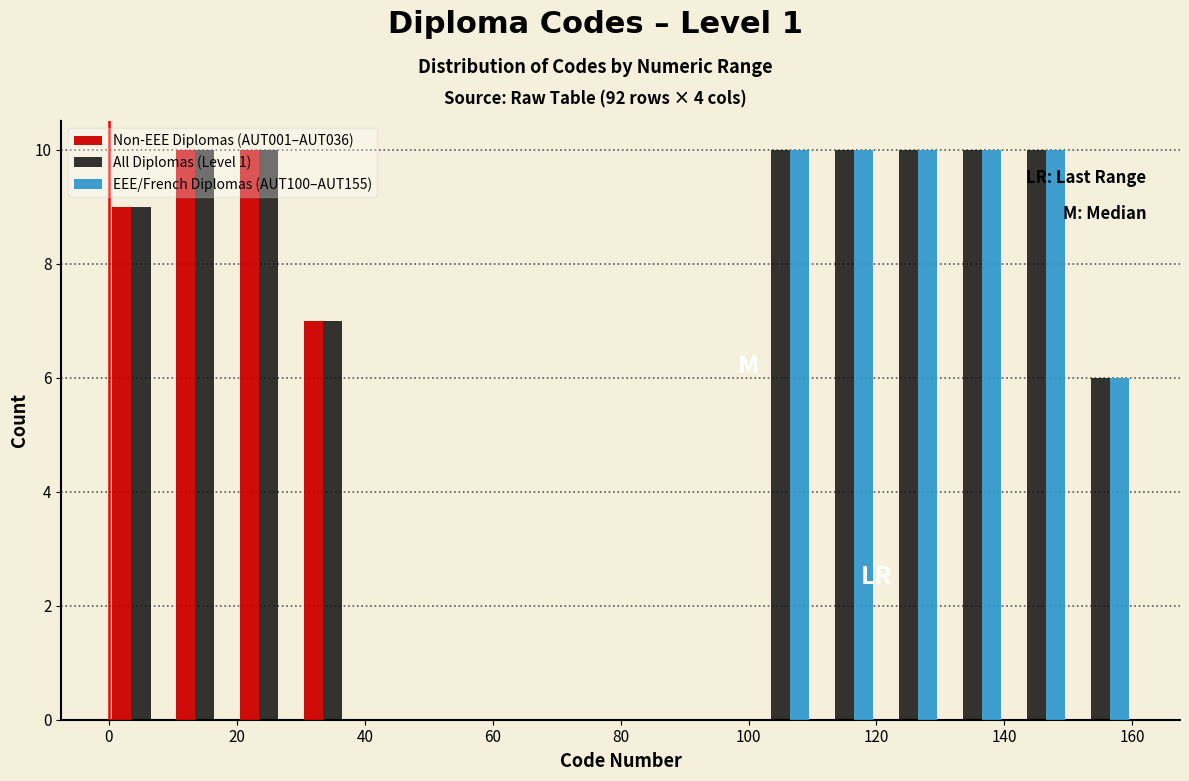

Reading left to right, transcribe this chart: for each range on the x-axis, give the height of each series' bar. The values are not printed on the chart, so give them approximately, as read against the axis.

0 to 10: Non-EEE Diplomas (AUT001–AUT036)=9	All Diplomas (Level 1)=9	EEE/French Diplomas (AUT100–AUT155)=0
10 to 20: Non-EEE Diplomas (AUT001–AUT036)=10	All Diplomas (Level 1)=10	EEE/French Diplomas (AUT100–AUT155)=0
20 to 30: Non-EEE Diplomas (AUT001–AUT036)=10	All Diplomas (Level 1)=10	EEE/French Diplomas (AUT100–AUT155)=0
30 to 40: Non-EEE Diplomas (AUT001–AUT036)=7	All Diplomas (Level 1)=7	EEE/French Diplomas (AUT100–AUT155)=0
40 to 50: Non-EEE Diplomas (AUT001–AUT036)=0	All Diplomas (Level 1)=0	EEE/French Diplomas (AUT100–AUT155)=0
50 to 60: Non-EEE Diplomas (AUT001–AUT036)=0	All Diplomas (Level 1)=0	EEE/French Diplomas (AUT100–AUT155)=0
60 to 70: Non-EEE Diplomas (AUT001–AUT036)=0	All Diplomas (Level 1)=0	EEE/French Diplomas (AUT100–AUT155)=0
70 to 80: Non-EEE Diplomas (AUT001–AUT036)=0	All Diplomas (Level 1)=0	EEE/French Diplomas (AUT100–AUT155)=0
80 to 90: Non-EEE Diplomas (AUT001–AUT036)=0	All Diplomas (Level 1)=0	EEE/French Diplomas (AUT100–AUT155)=0
90 to 100: Non-EEE Diplomas (AUT001–AUT036)=0	All Diplomas (Level 1)=0	EEE/French Diplomas (AUT100–AUT155)=0
100 to 110: Non-EEE Diplomas (AUT001–AUT036)=0	All Diplomas (Level 1)=10	EEE/French Diplomas (AUT100–AUT155)=10
110 to 120: Non-EEE Diplomas (AUT001–AUT036)=0	All Diplomas (Level 1)=10	EEE/French Diplomas (AUT100–AUT155)=10
120 to 130: Non-EEE Diplomas (AUT001–AUT036)=0	All Diplomas (Level 1)=10	EEE/French Diplomas (AUT100–AUT155)=10
130 to 140: Non-EEE Diplomas (AUT001–AUT036)=0	All Diplomas (Level 1)=10	EEE/French Diplomas (AUT100–AUT155)=10
140 to 150: Non-EEE Diplomas (AUT001–AUT036)=0	All Diplomas (Level 1)=10	EEE/French Diplomas (AUT100–AUT155)=10
150 to 160: Non-EEE Diplomas (AUT001–AUT036)=0	All Diplomas (Level 1)=6	EEE/French Diplomas (AUT100–AUT155)=6